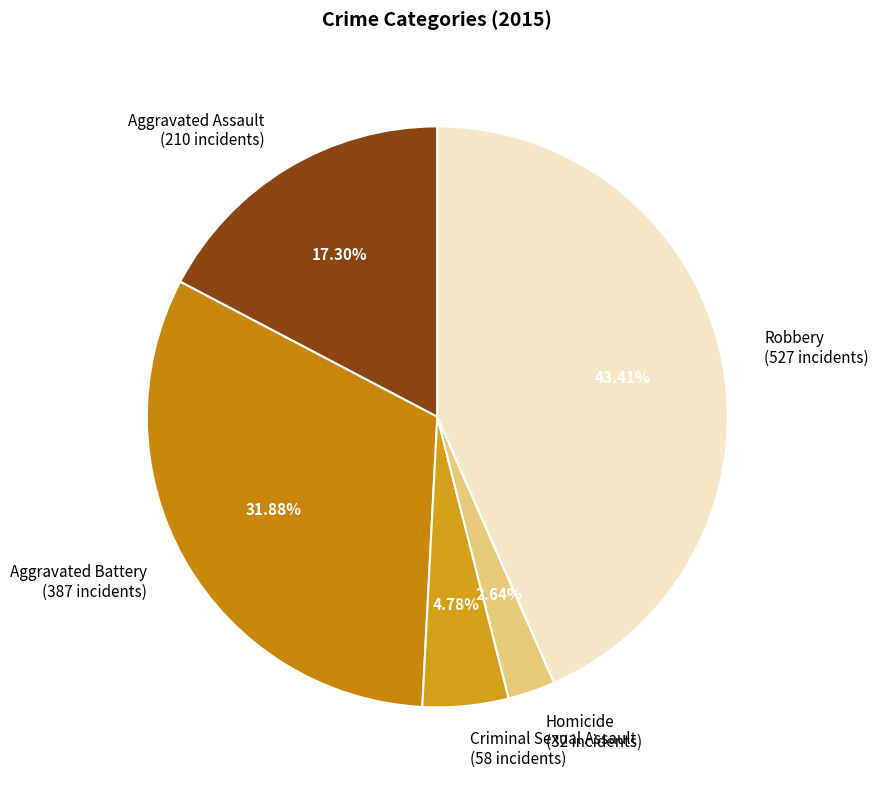

Is it true that Robbery is 43% of the pie?

True